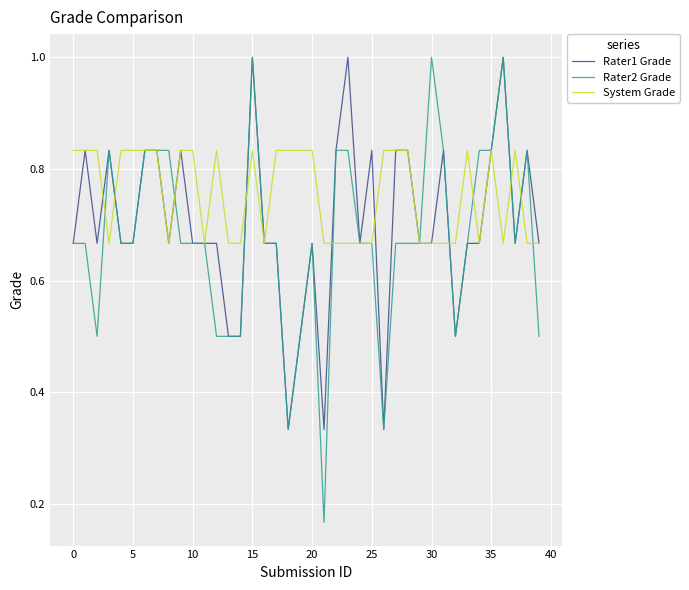

Which series has the widest spread of values?

Rater2 Grade